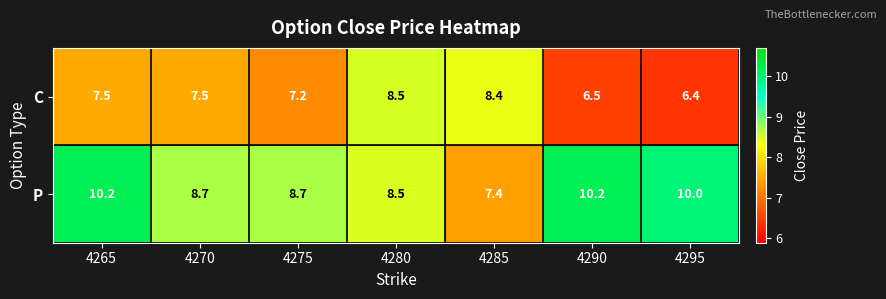

What is the total value across all series at 4280?

17.0